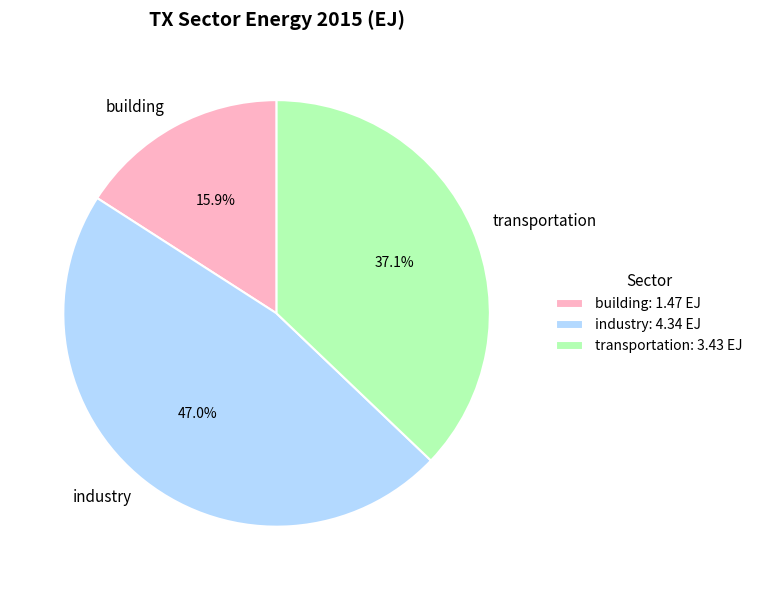

Is there a majority slice in this chart?

No